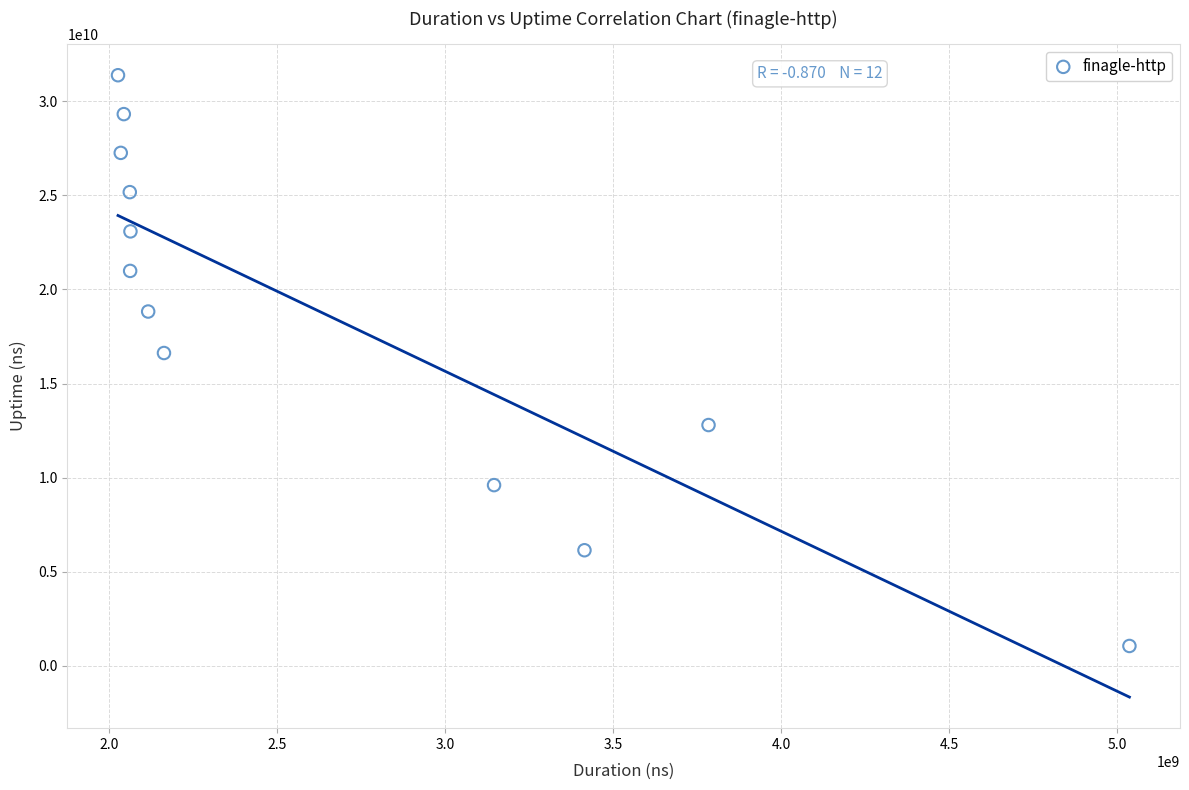

What is the average Y value?

18520187805